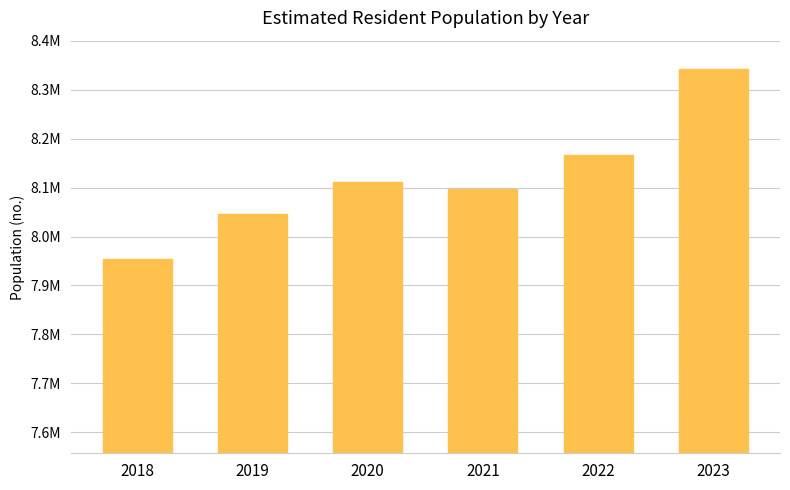

At which label is the value closest to 8148380?

2022